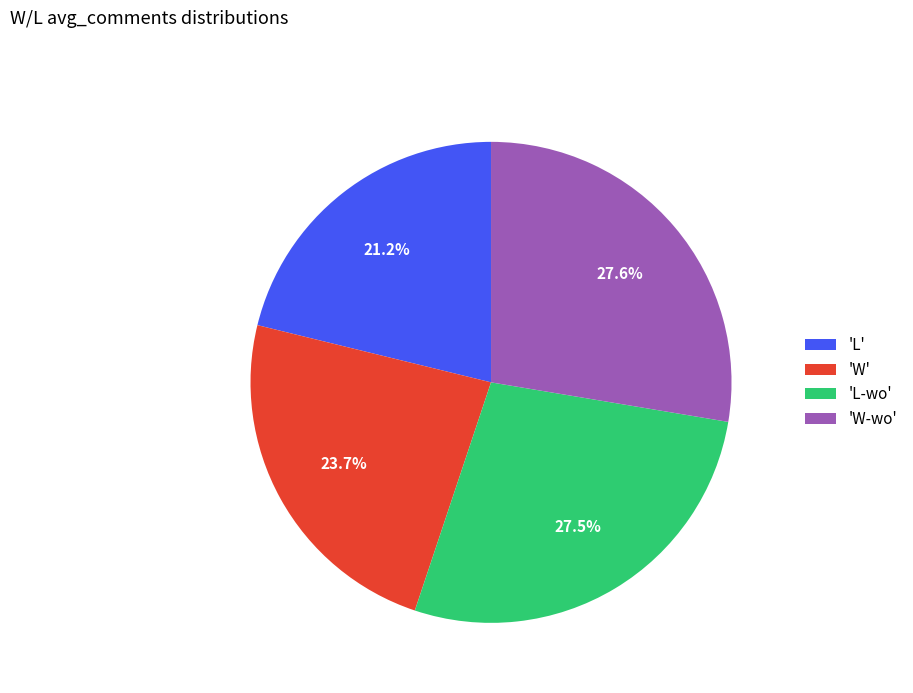

Is the sum of 'W' and 'L-wo' greater than half?

Yes